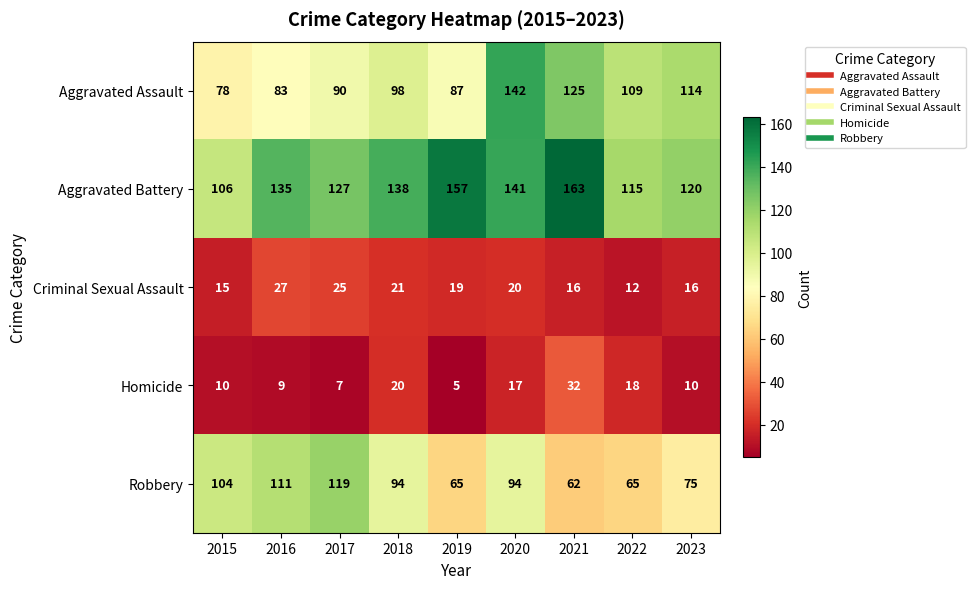

At which label is Homicide closest to 18?

2022